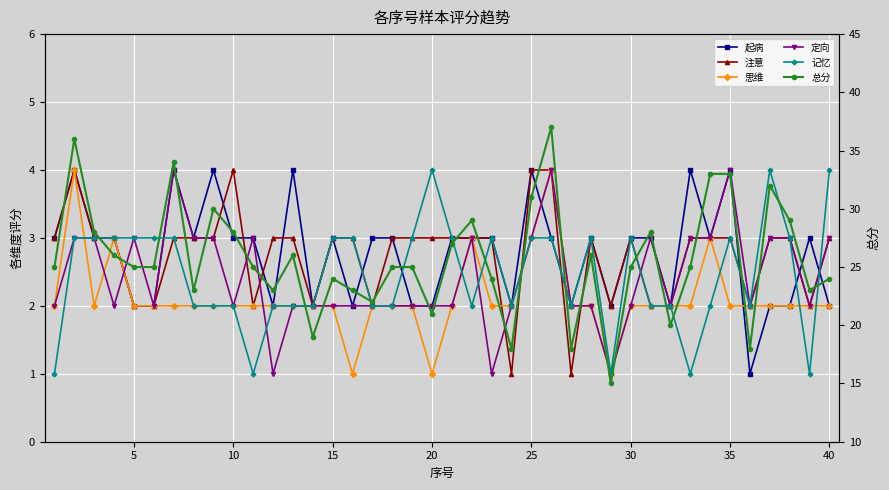

What are all the series names shown in the legend?

起病, 注意, 思维, 定向, 记忆, 总分